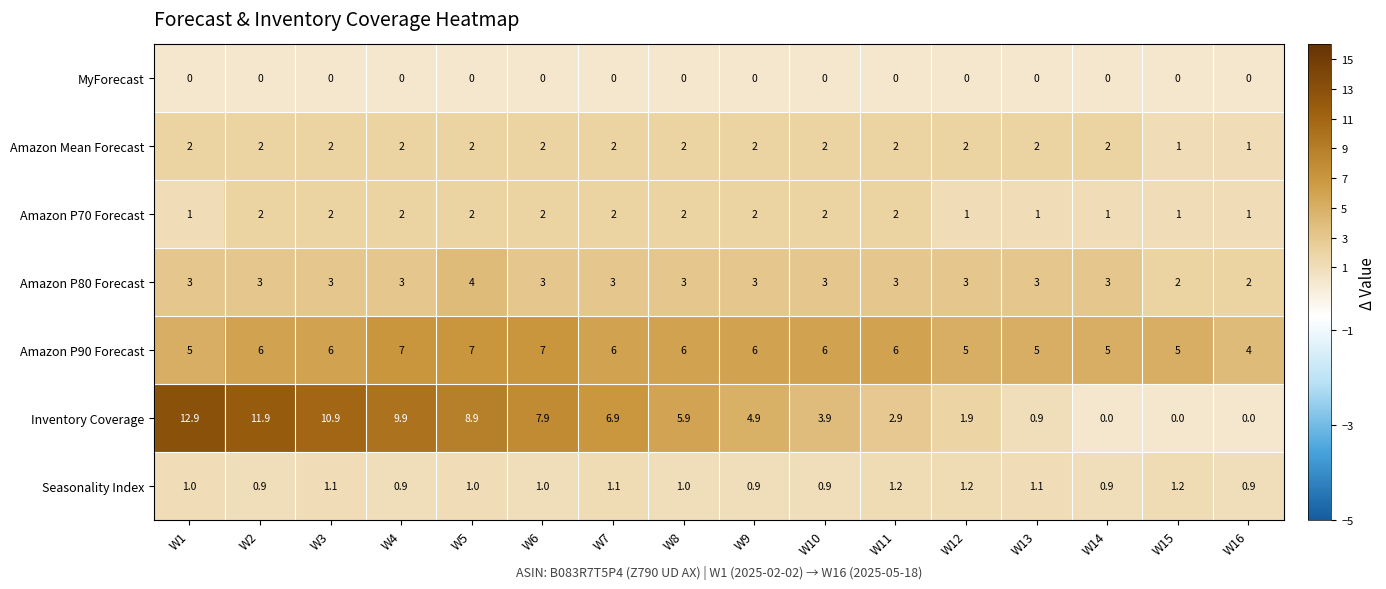

What is the difference between the second highest and minimum values in the Amazon P70 Forecast series?

1.0